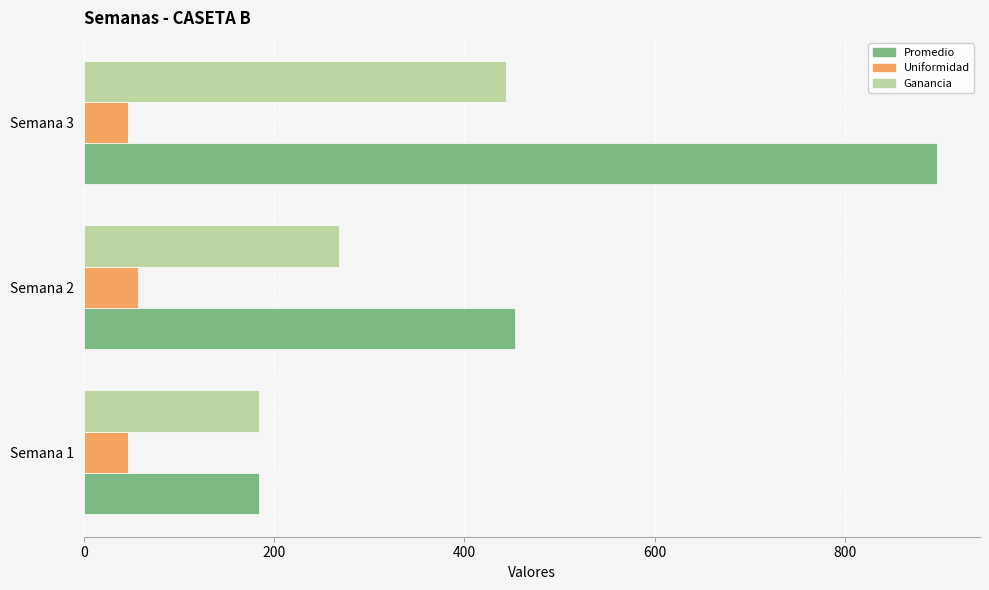

What is the lowest value of the Promedio series?

184.3